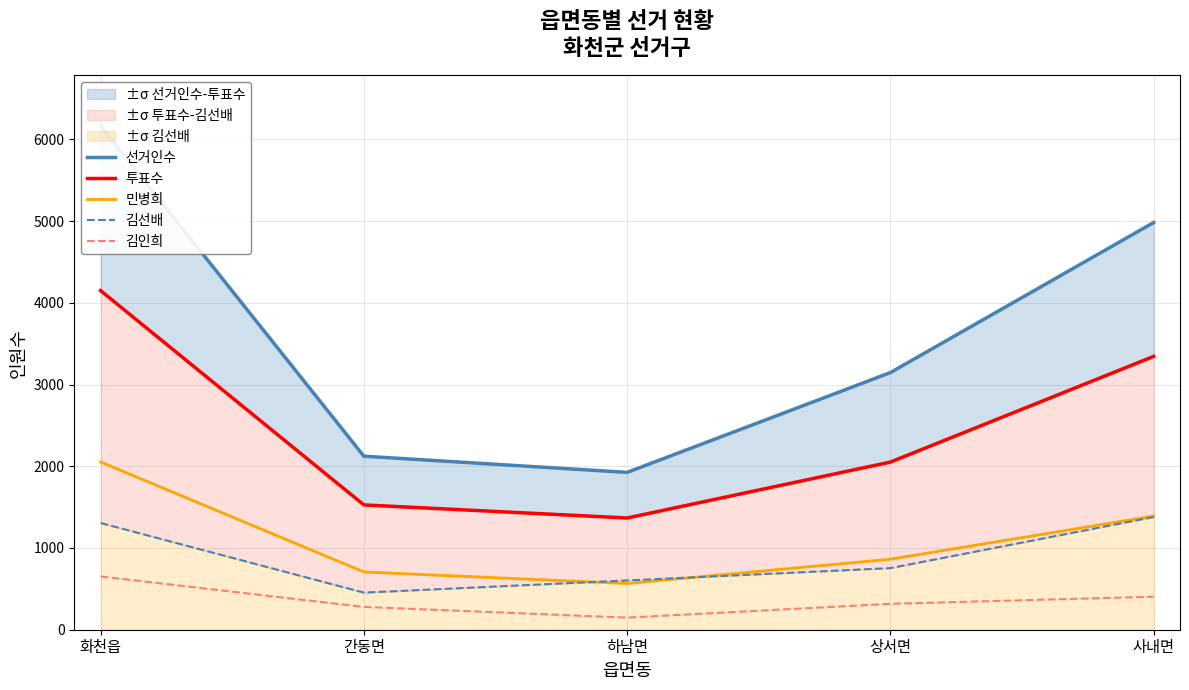

What is the sum of the 투표수 values at 사내면 and 하남면?

4711